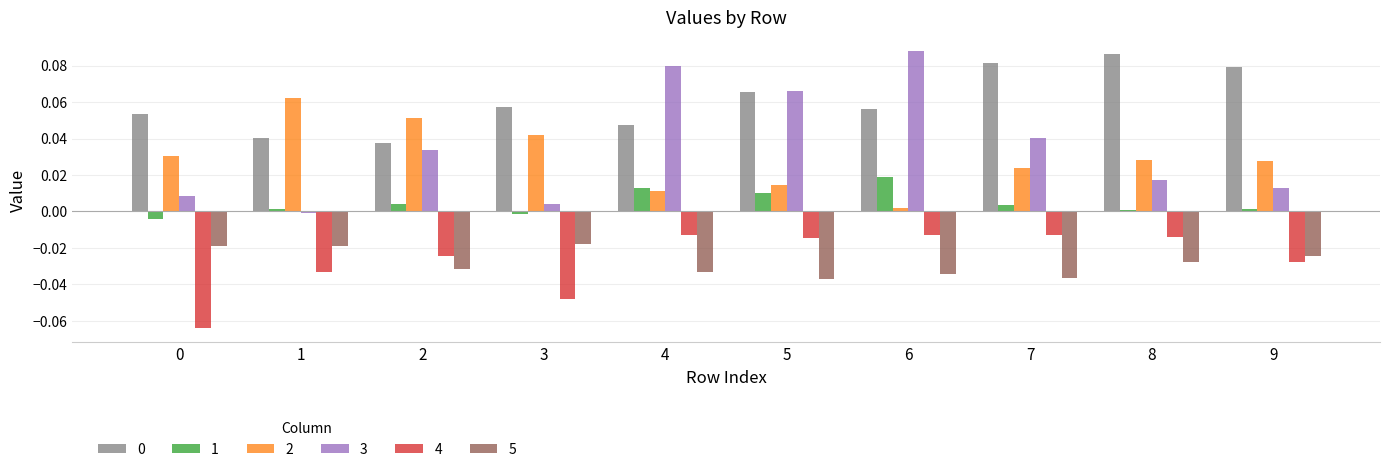

Which series has the widest spread of values?

3